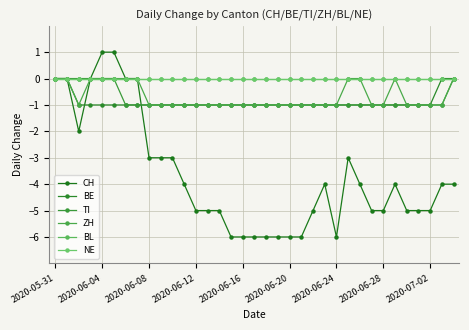

What is the difference between the second highest and minimum values in the TI series?

1